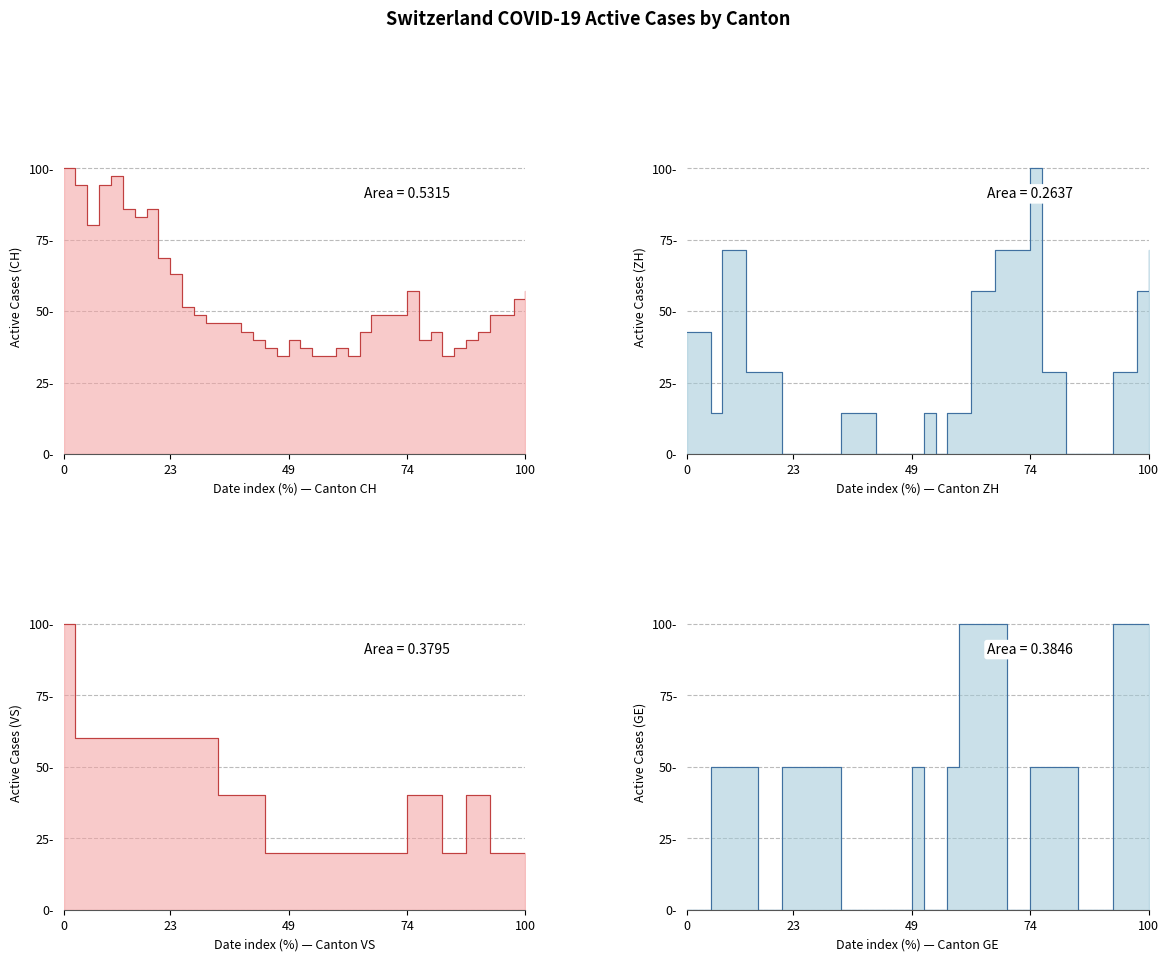

What is the sum of all GE values?

1550.0